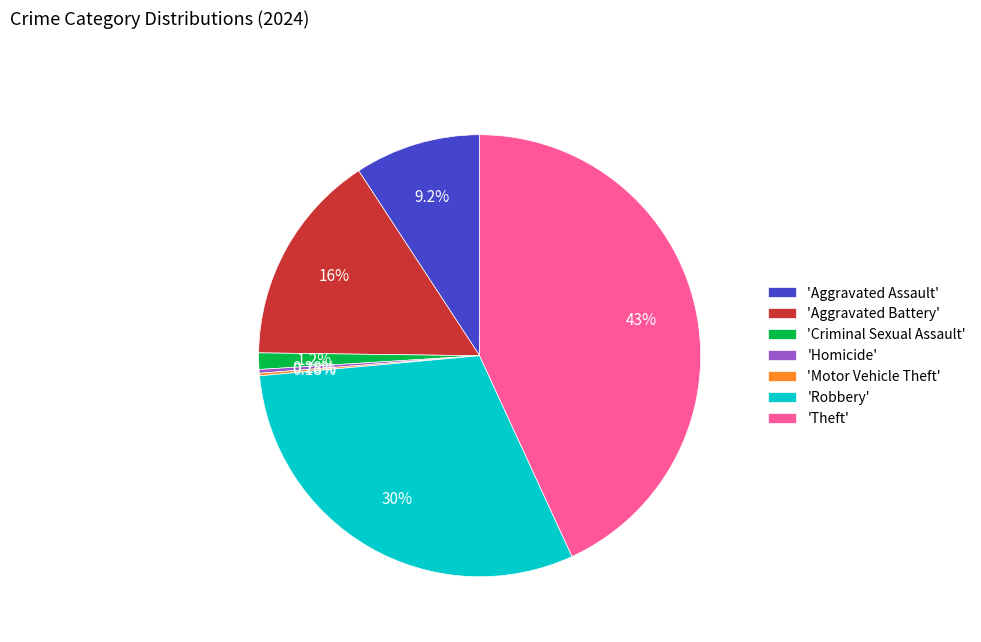

What is the largest slice in the pie chart?

'Theft'